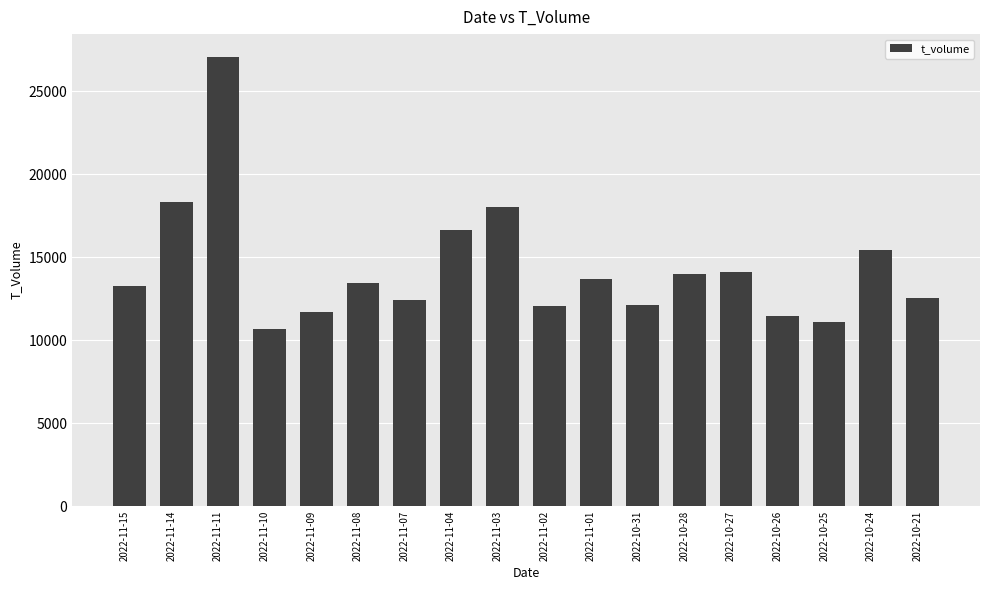

What is the average value?

14340